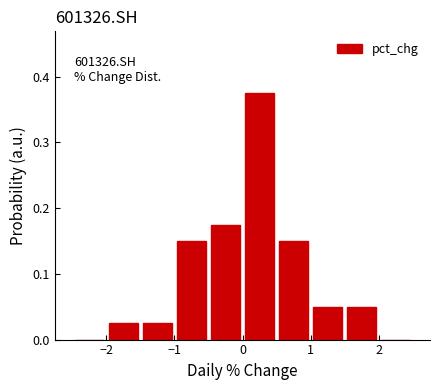

Over which range of the x-axis is the bar tallest?

0.0 to 0.5